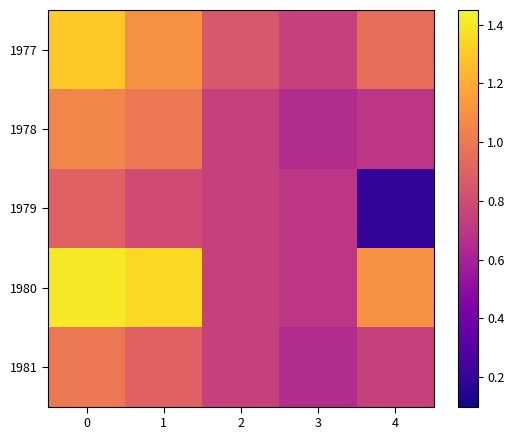

Rank the series by their maximum value, from lowest to highest.

1979, 1981, 1978, 1977, 1980